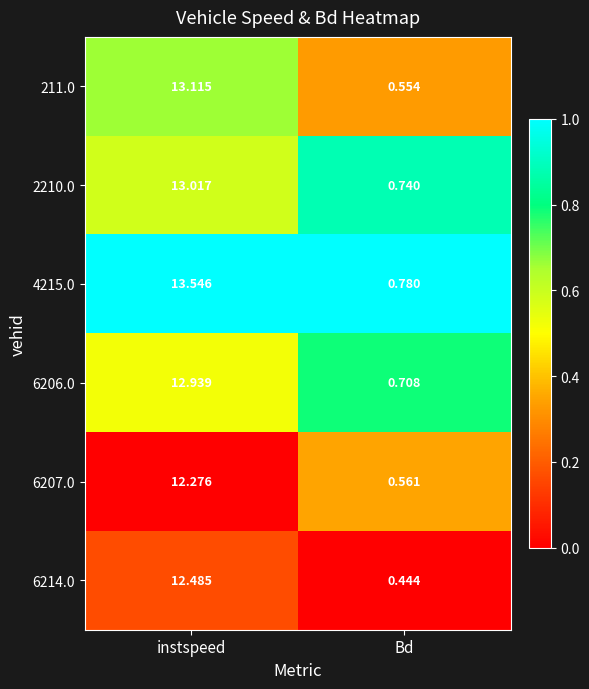

Rank the categories by 6206.0 value from lowest to highest.

Bd, instspeed